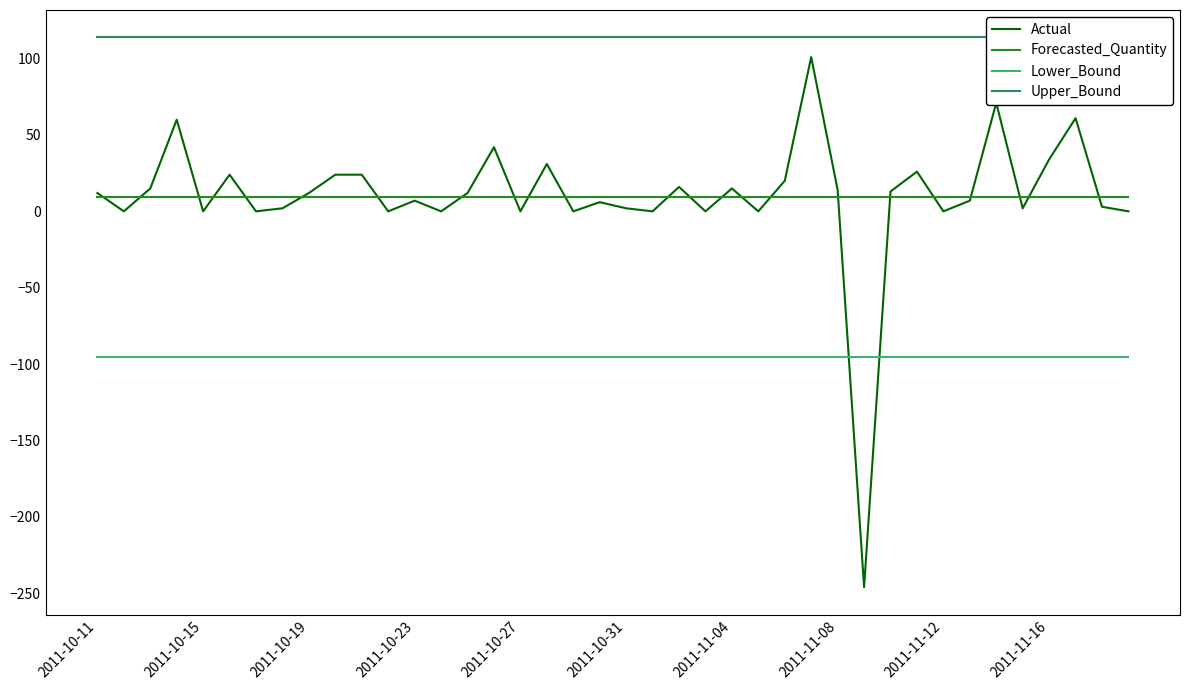

What is the total value across all series at 34?

98.9